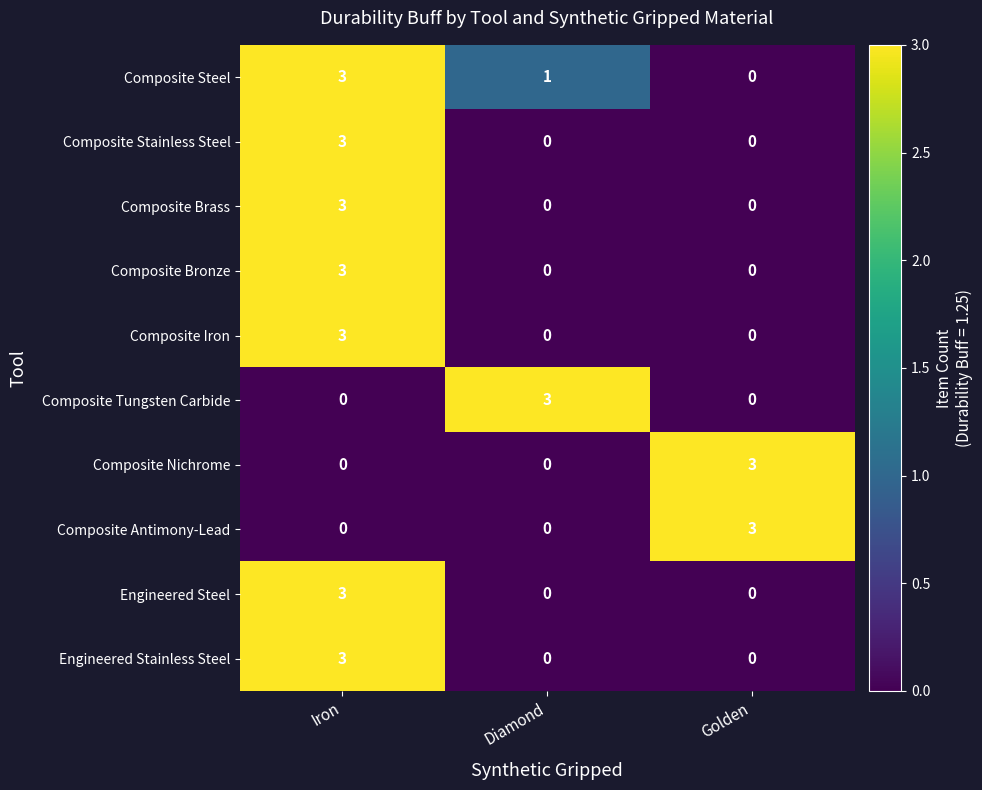

The Engineered Stainless Steel series shows 4 at Iron. True or false?

False